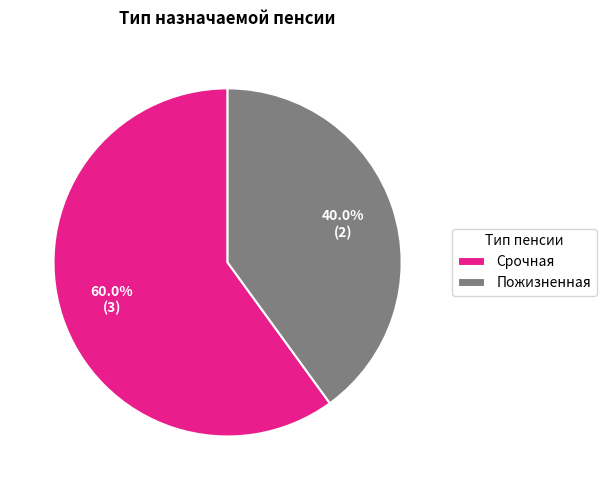

Is it true that Пожизненная is 40% of the pie?

True